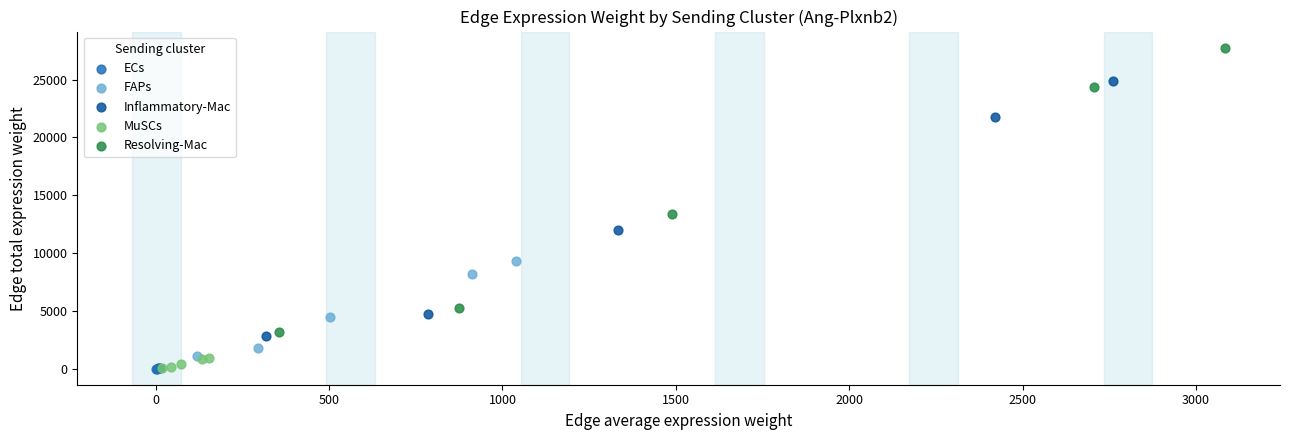

Which series has the widest spread of Y values?

Resolving-Mac